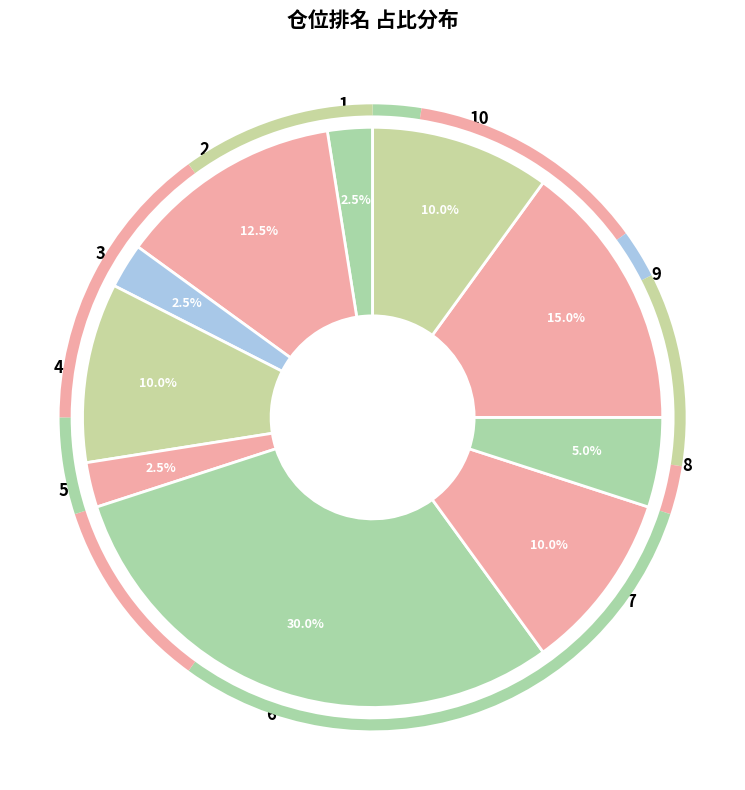

What percentage is NOT represented by 5?

97.5%